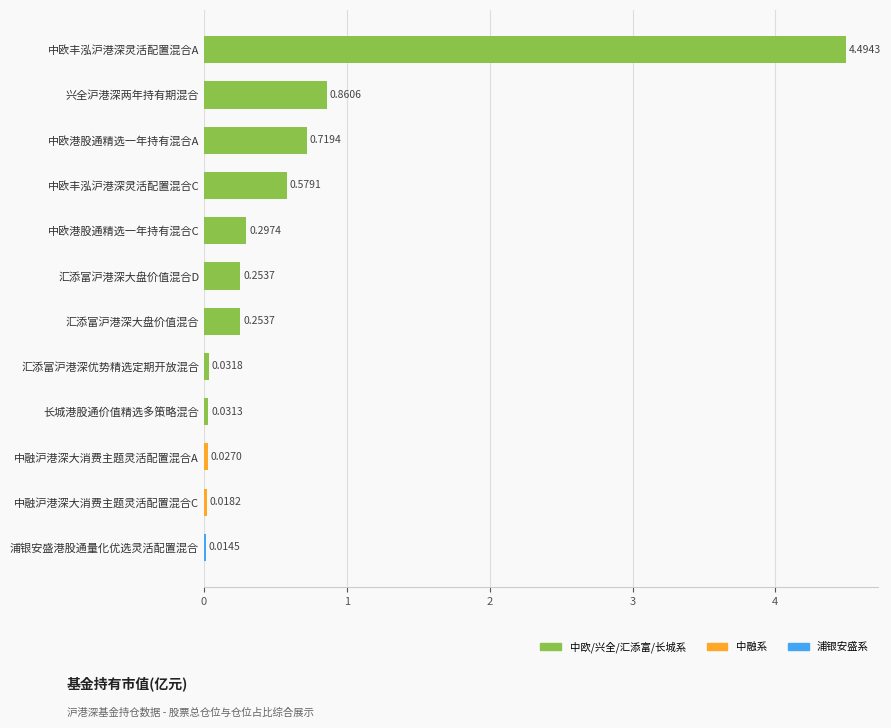

What is the sum of all values?

7.6